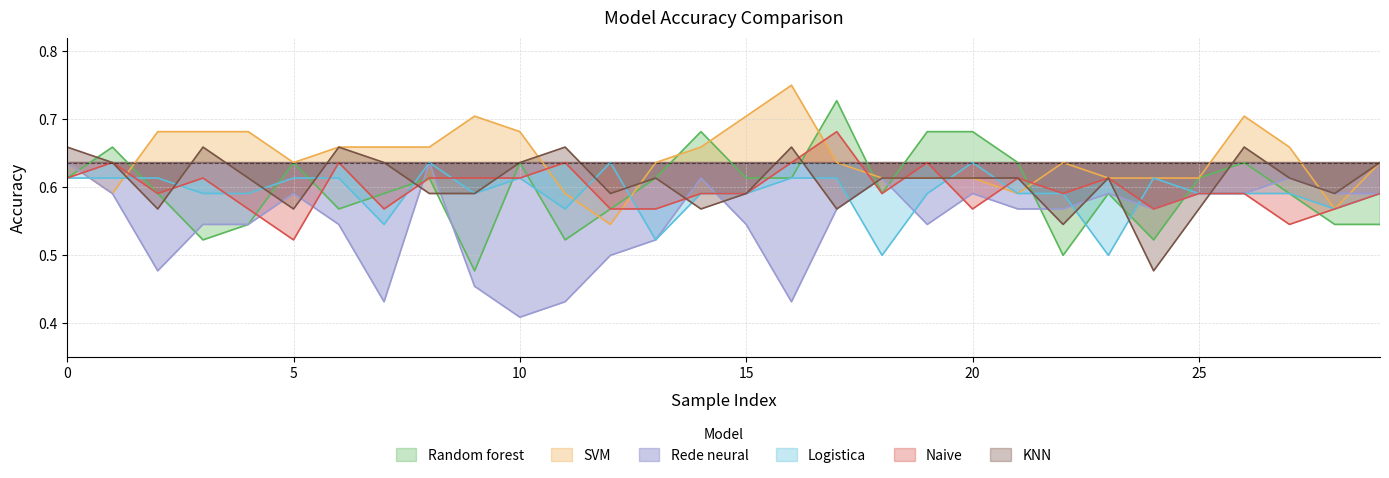

At which category is the sum across all series the highest?

17